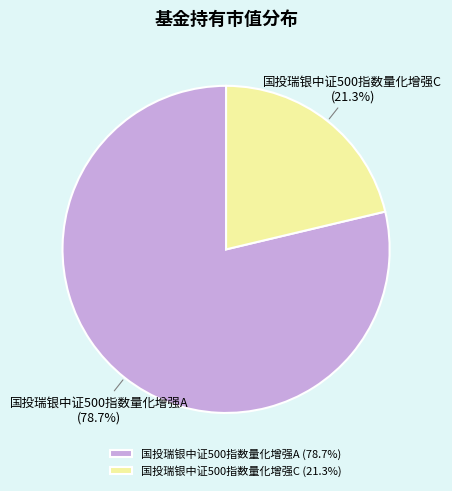

What percentage do 国投瑞银中证500指数量化增强A and 国投瑞银中证500指数量化增强C together represent?

100.0%